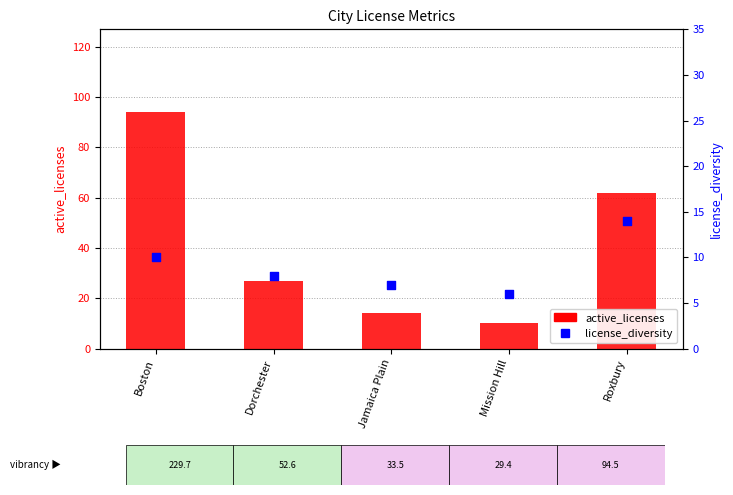

Is the value of license_diversity at Mission Hill greater than the value of active_licenses at Roxbury?

No